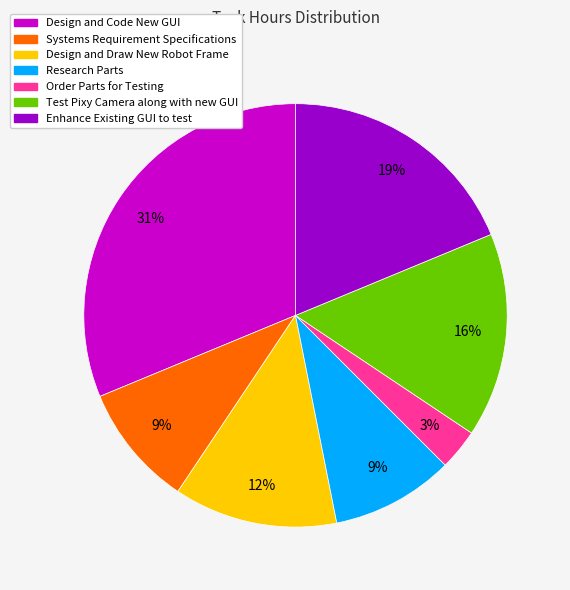

Is the sum of Research Parts and Design and Draw New Robot Frame greater than half?

No